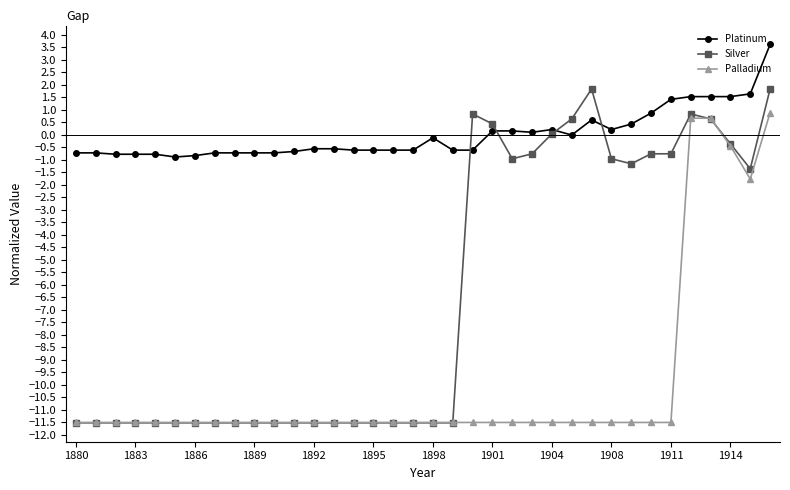

True or false: Silver has more than 1 interior local peaks.

True